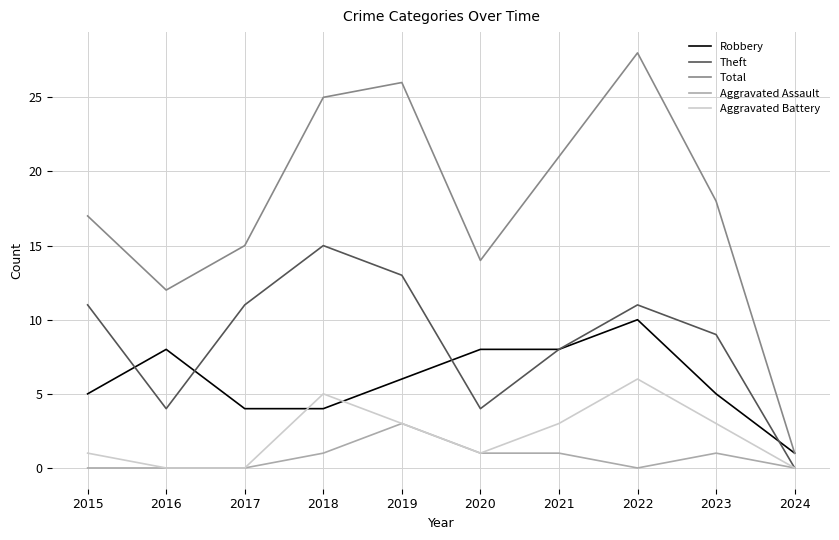

What is the sum of all Aggravated Battery values?

22